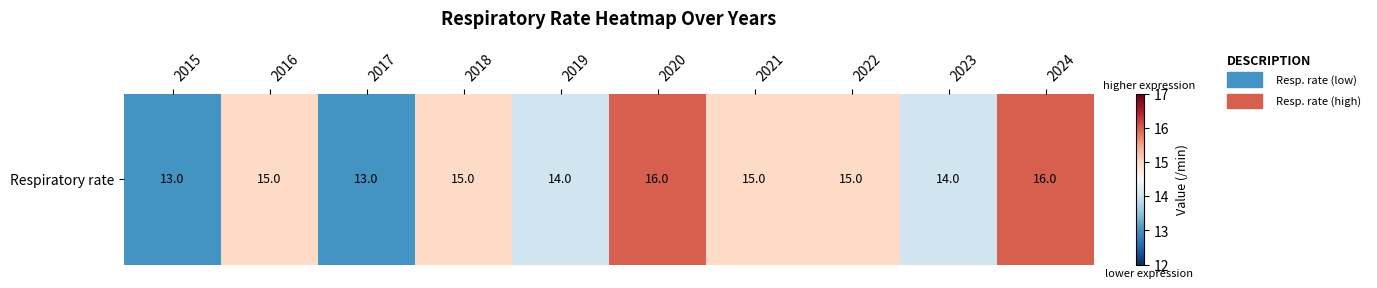

What is the change in value from 2018 to 2023?

-1